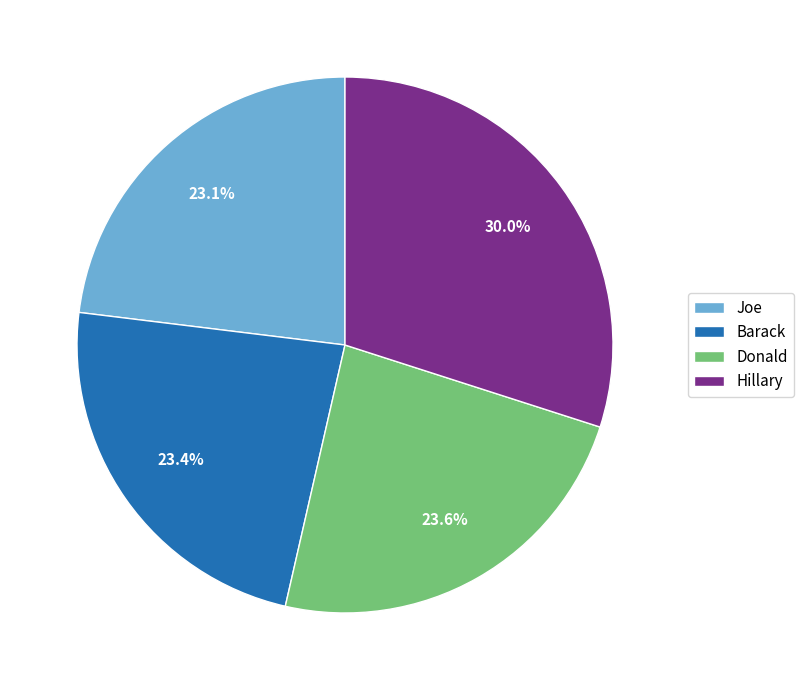

What portion of the pie excludes Donald?

76.4%